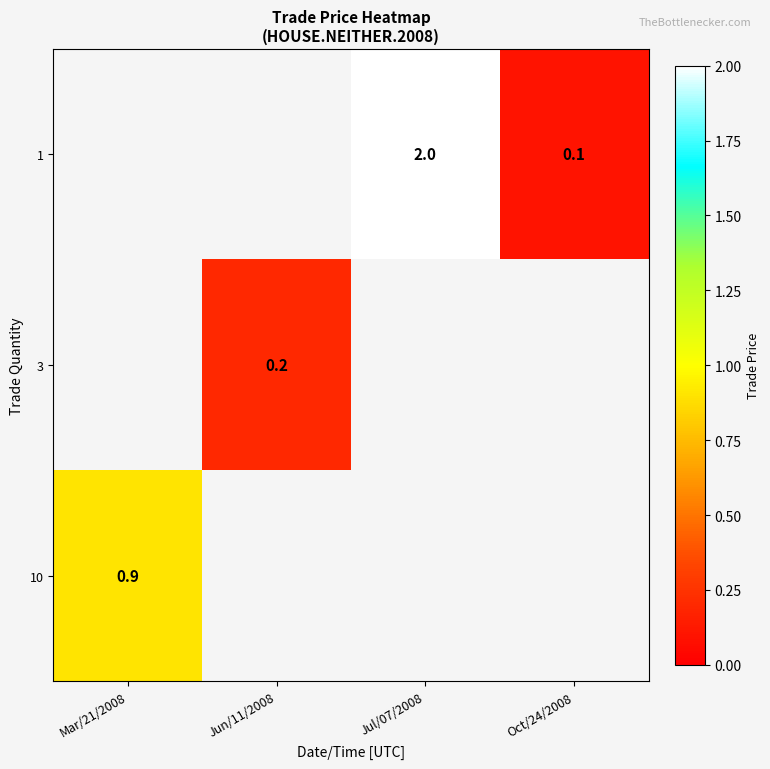

The value of 10 at Mar/21/2008 is 1.5. True or false?

False